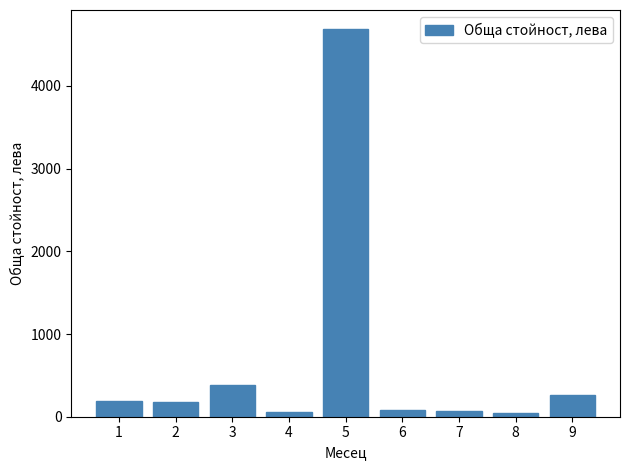

Is it true that the value at 9 is 258.6?

True